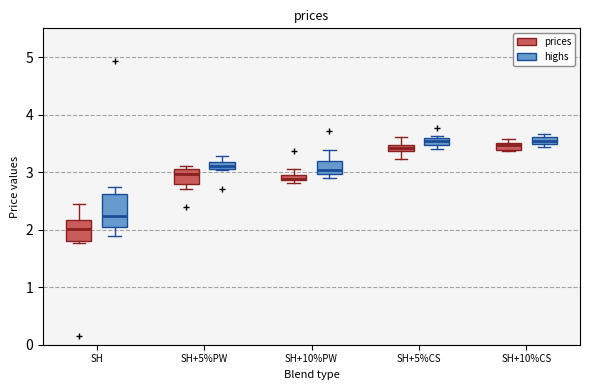

Which box is the tallest, from its lower edge to its upper edge?

SH (highs)